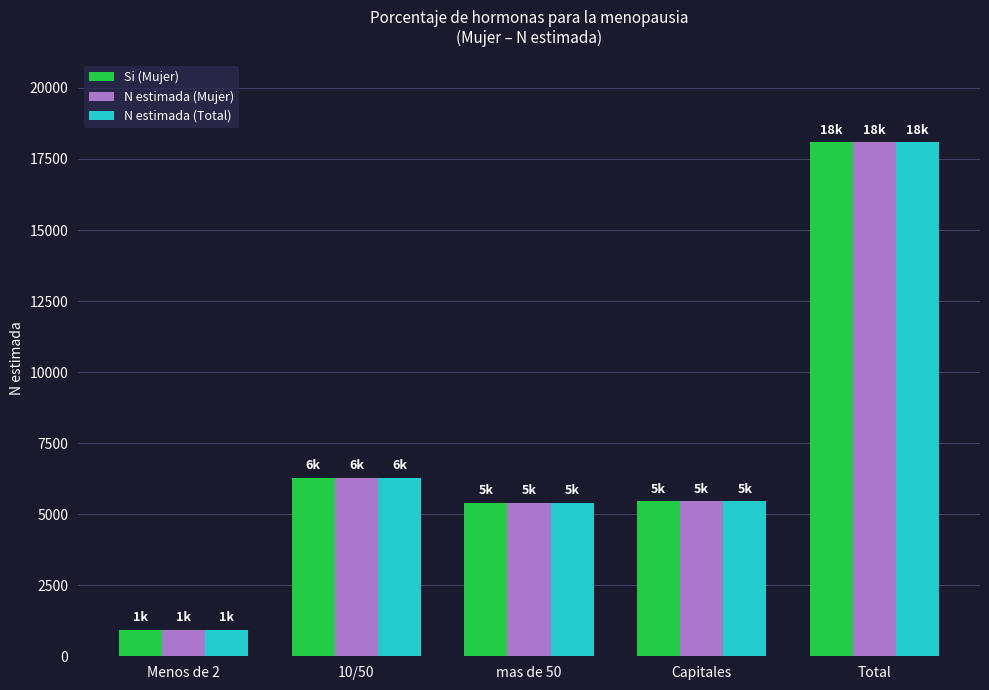

The N estimada (Mujer) series shows 6290 at 10/50. True or false?

True